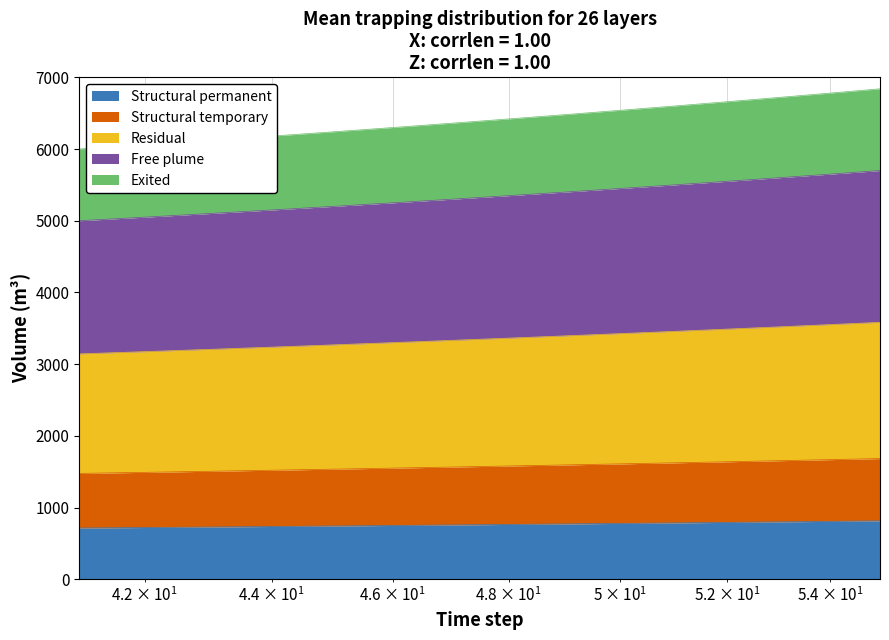

What is the minimum value for Structural permanent?

714.3